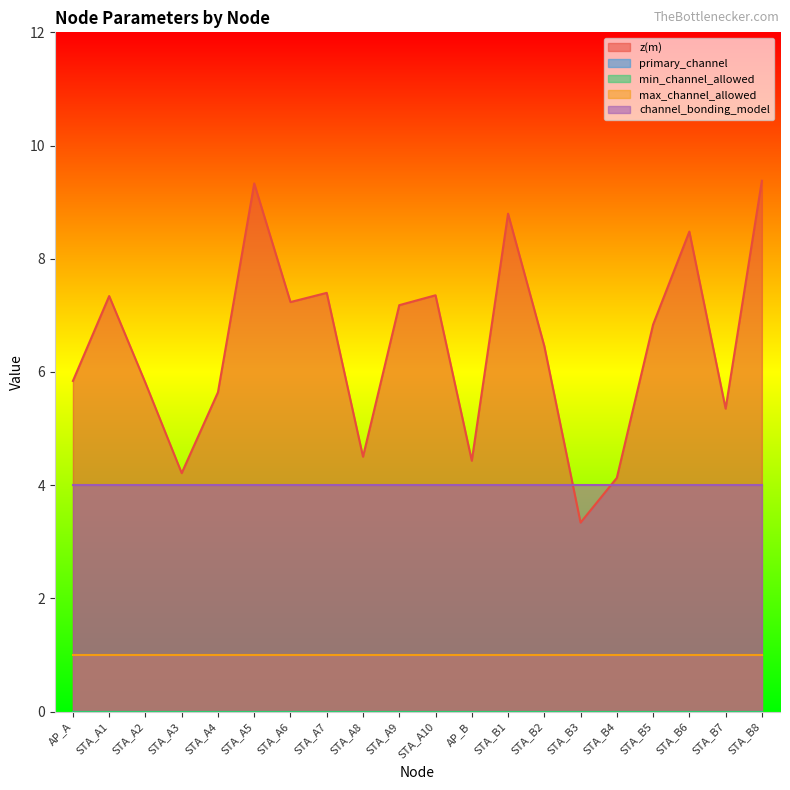

Count the number of categories in the chart.

20